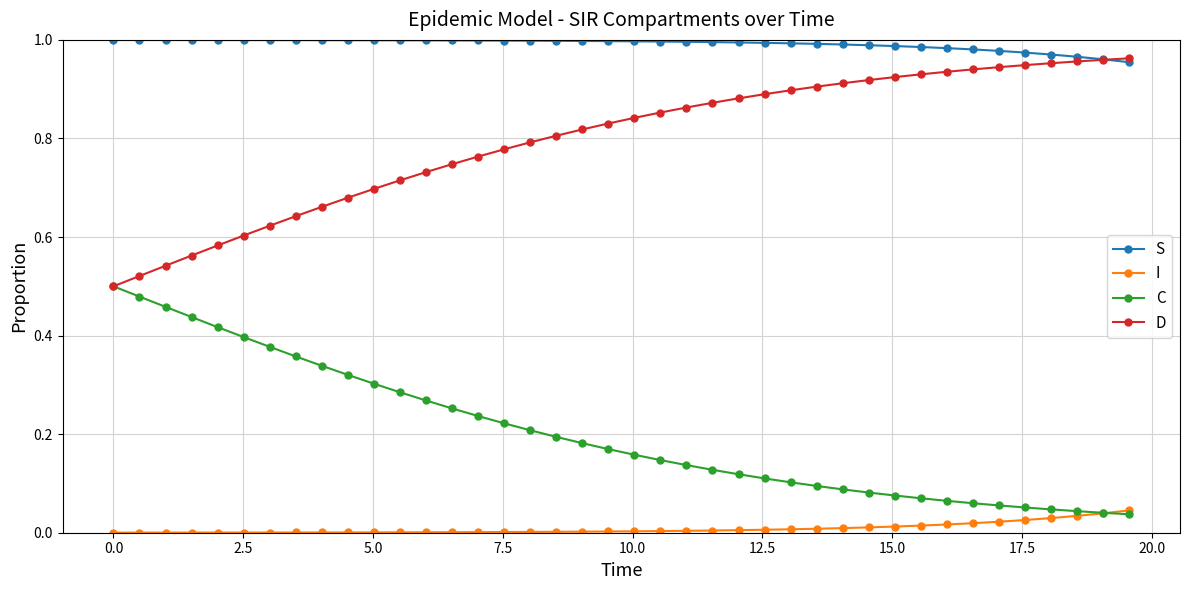

Rank the series by their average value, from lowest to highest.

I, C, D, S